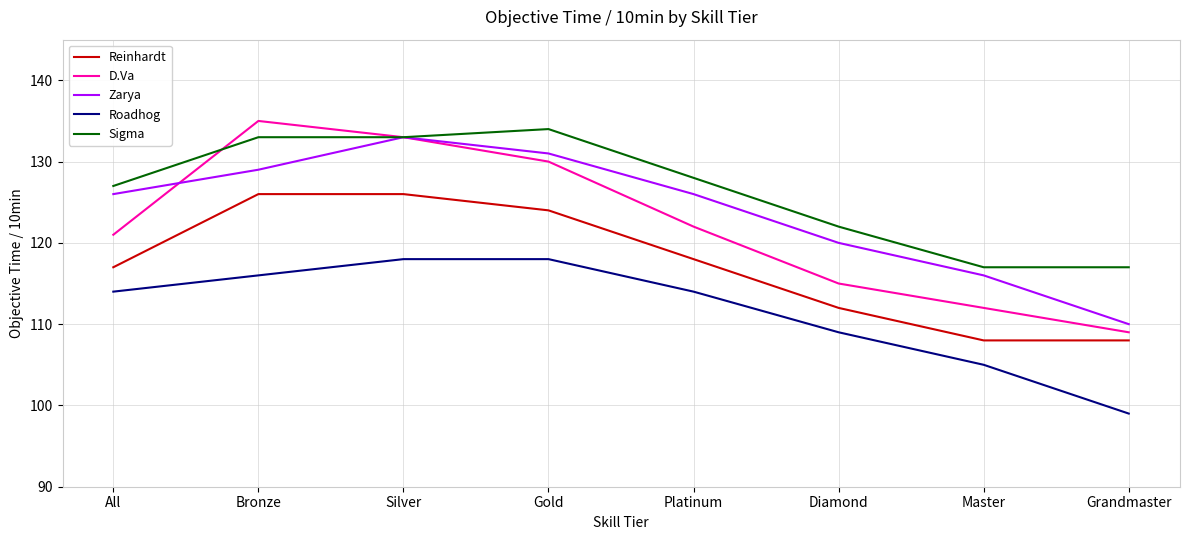

True or false: Roadhog and Sigma intersect in this chart.

False